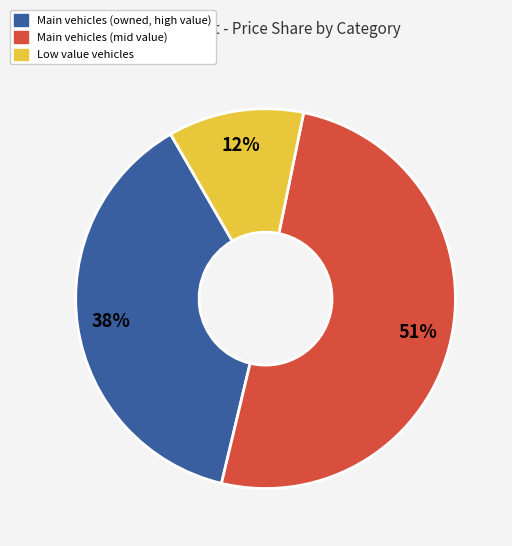

Is there a majority slice in this chart?

Yes